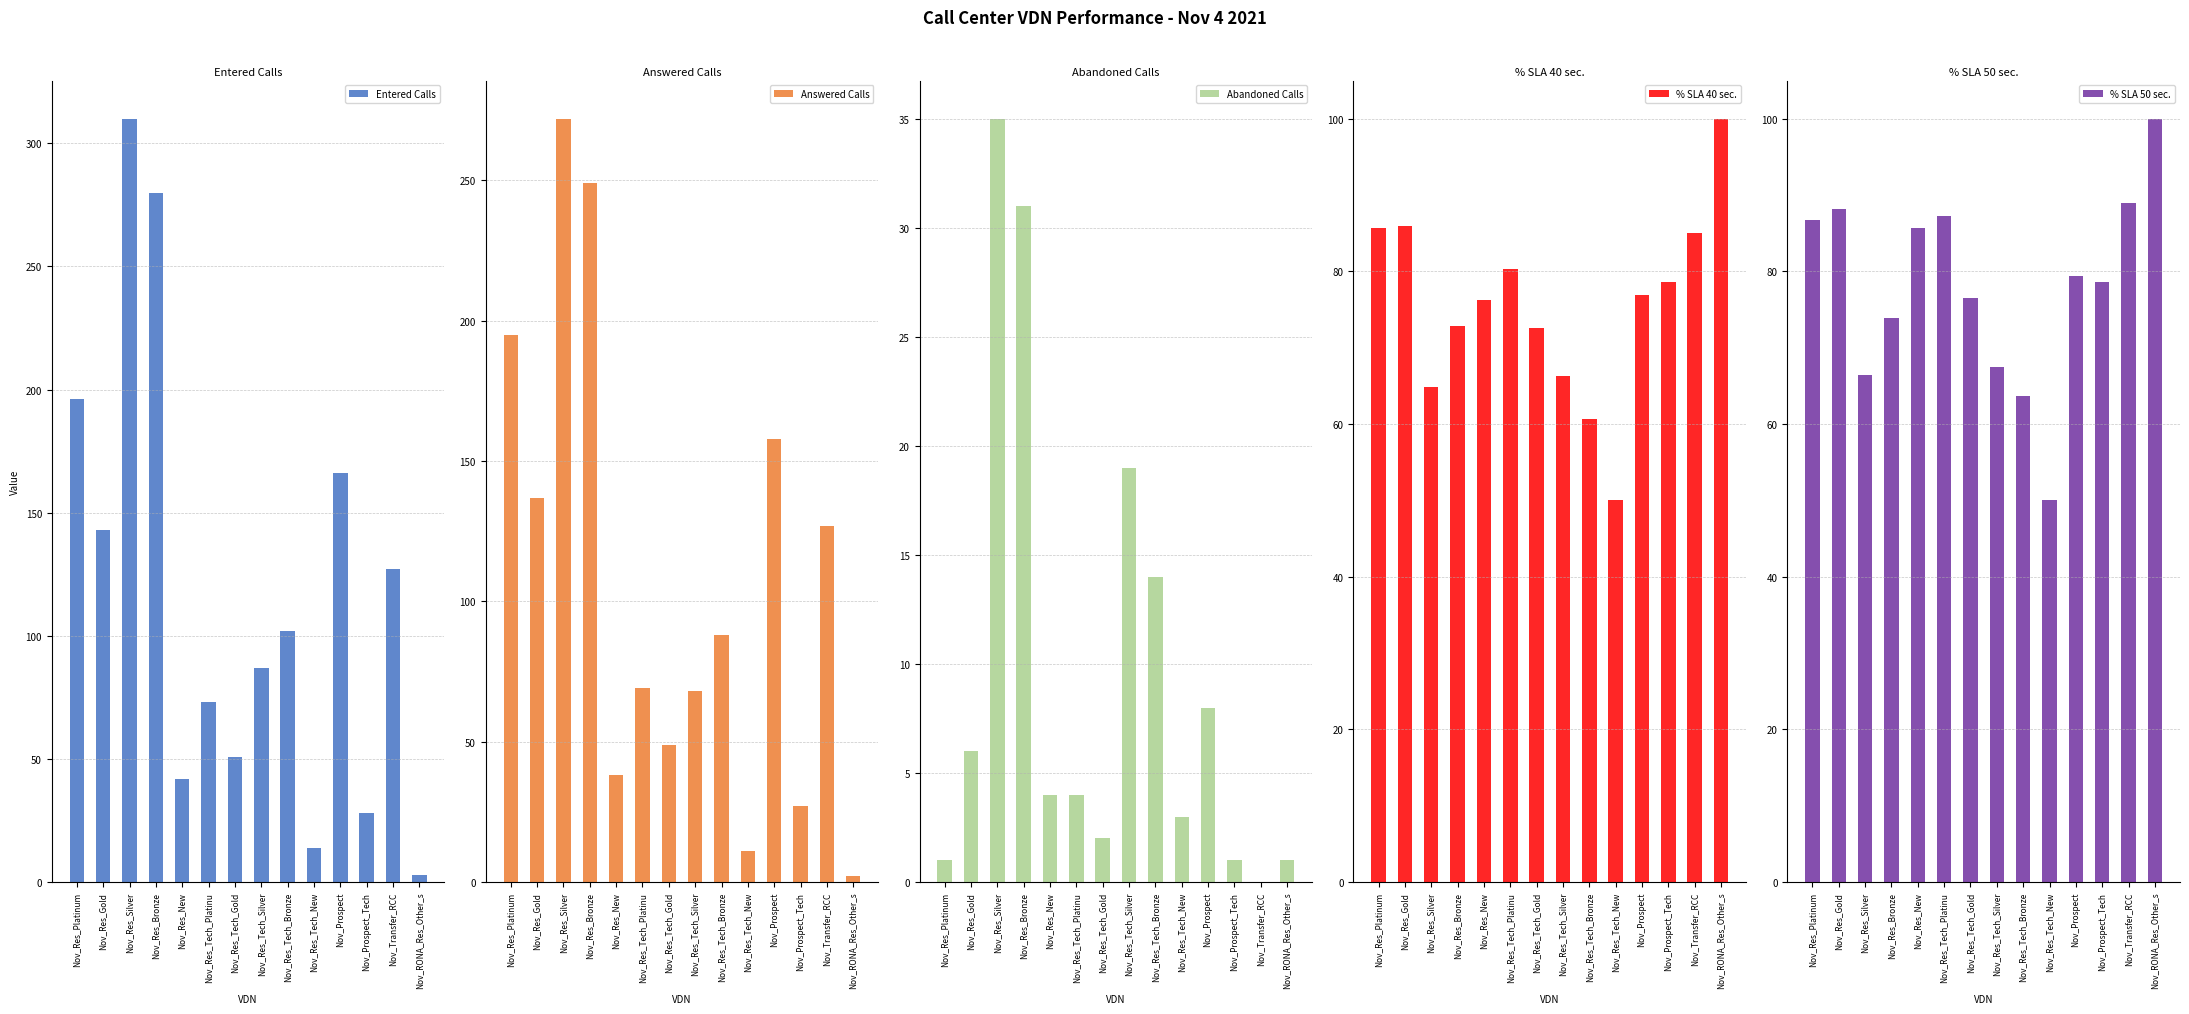

How many bars are there in each group?

5